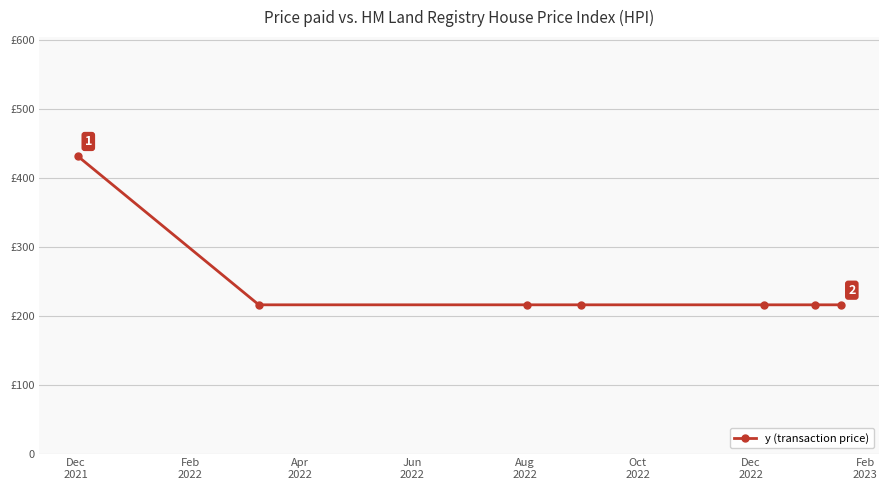

Reading left to right, what are all the values shown in this chart?

432	216	216	216	216	216	216